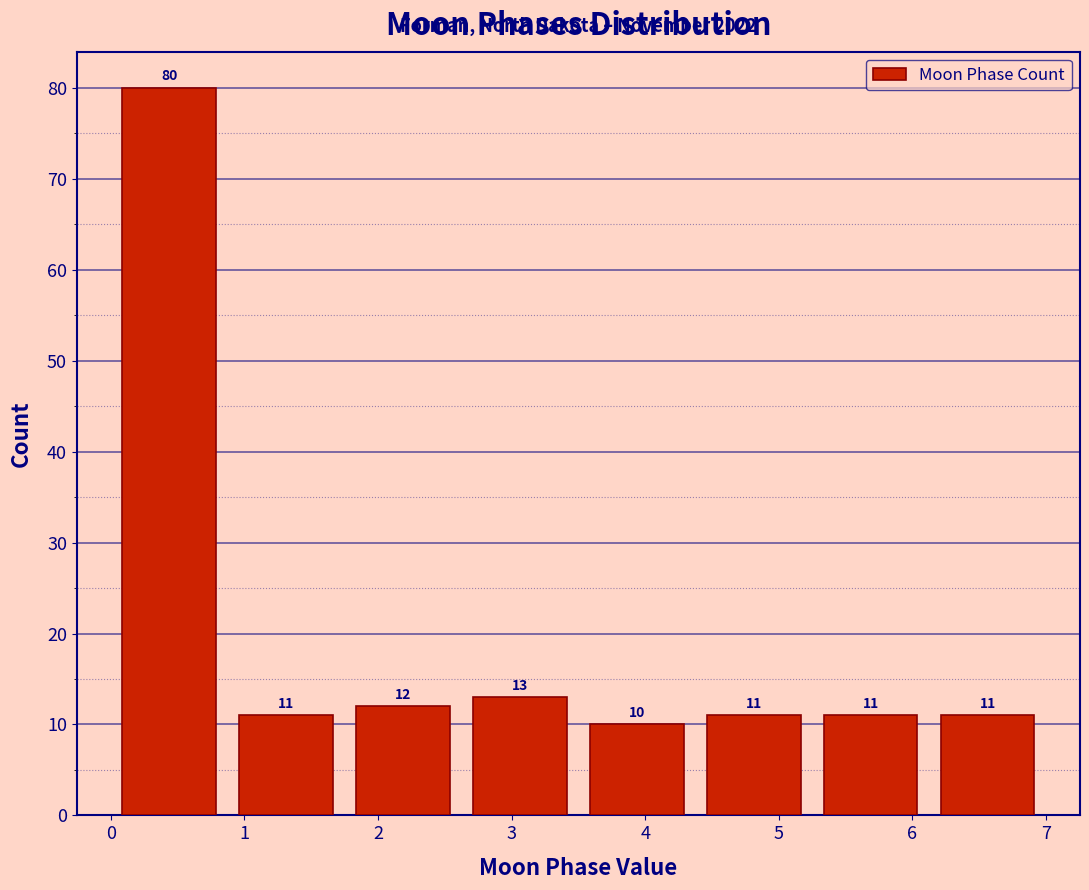

Over which range of the x-axis is the bar tallest?

0.0 to 0.9